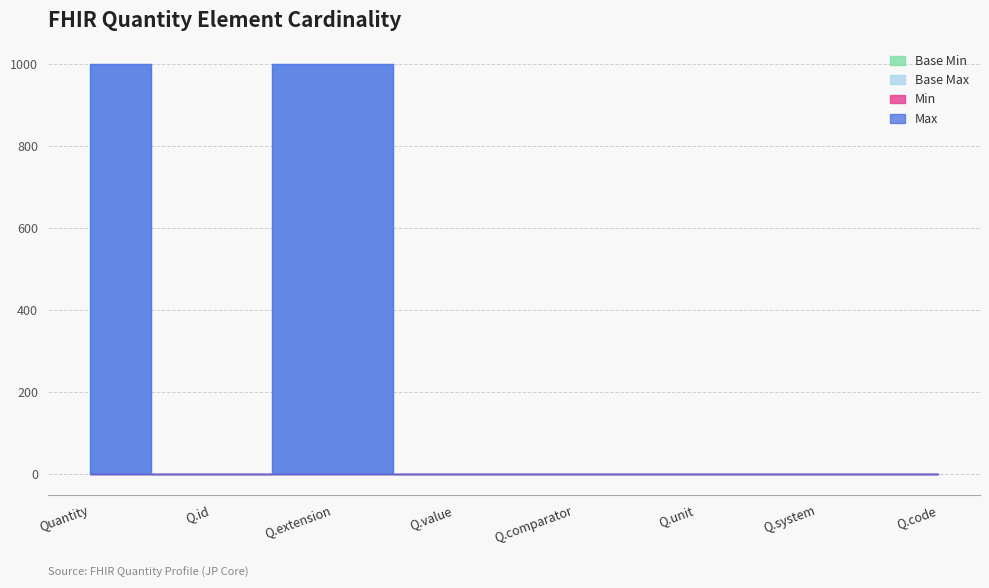

The value of Base Min at Quantity is 0. True or false?

True